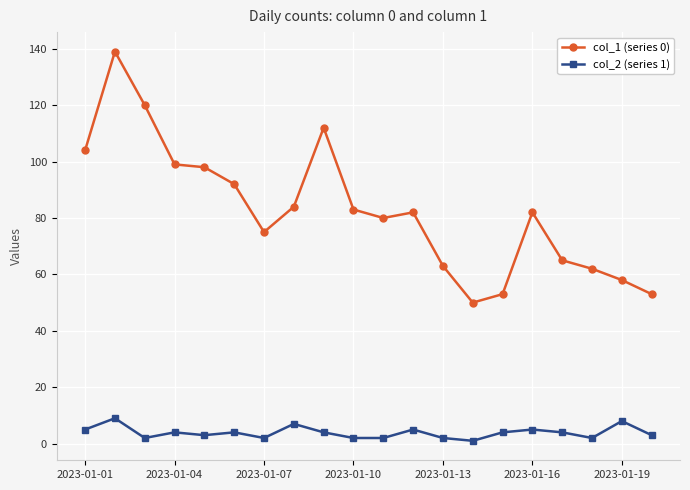

List the series in order of their overall mean, highest first.

col_1 (series 0), col_2 (series 1)